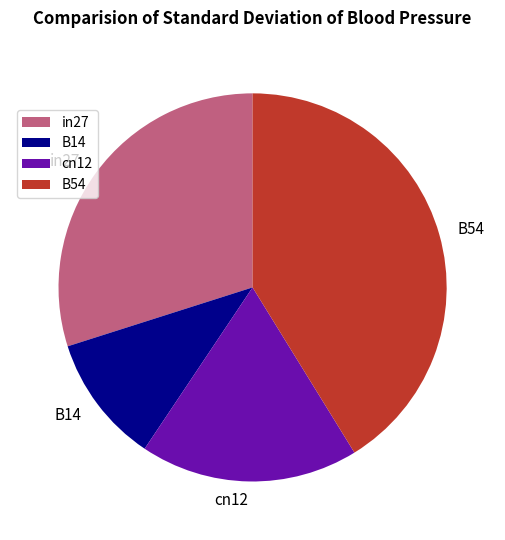

Is it true that in27 is 30% of the pie?

True